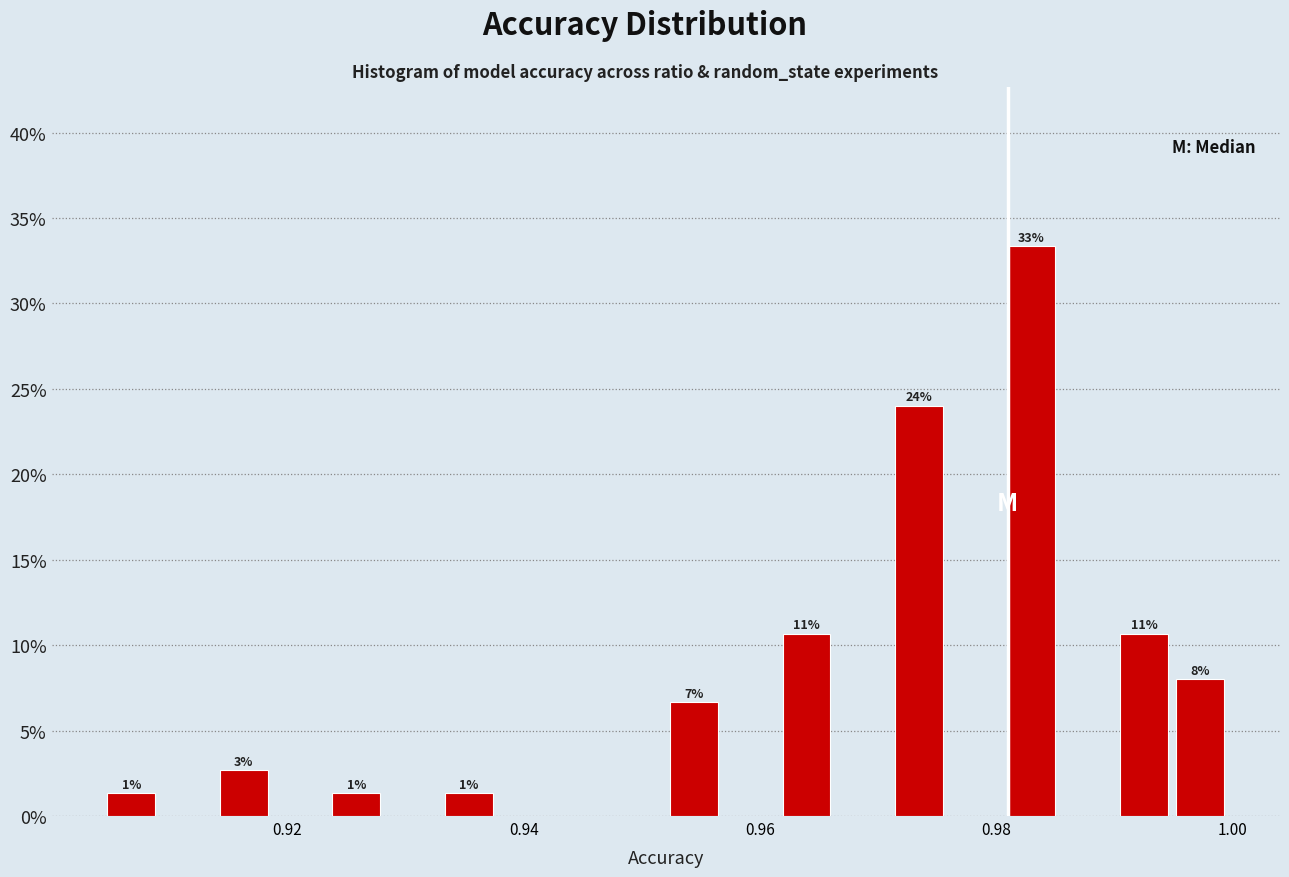

Read against the x-axis, roughly where is the centre of the tallest bar?

0.982